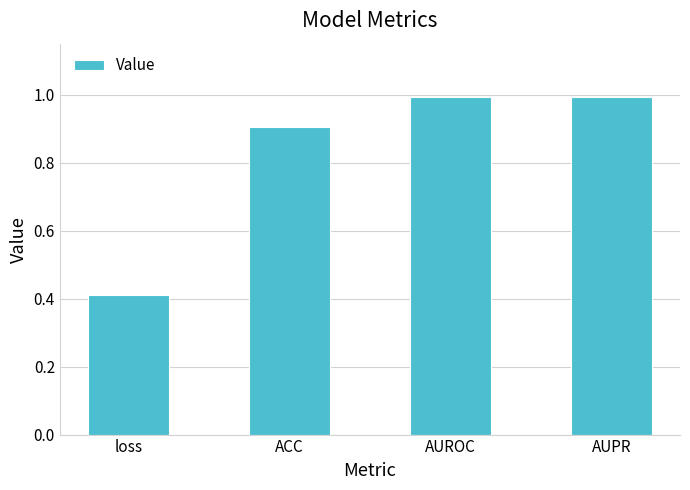

What is the smallest value displayed?

0.4